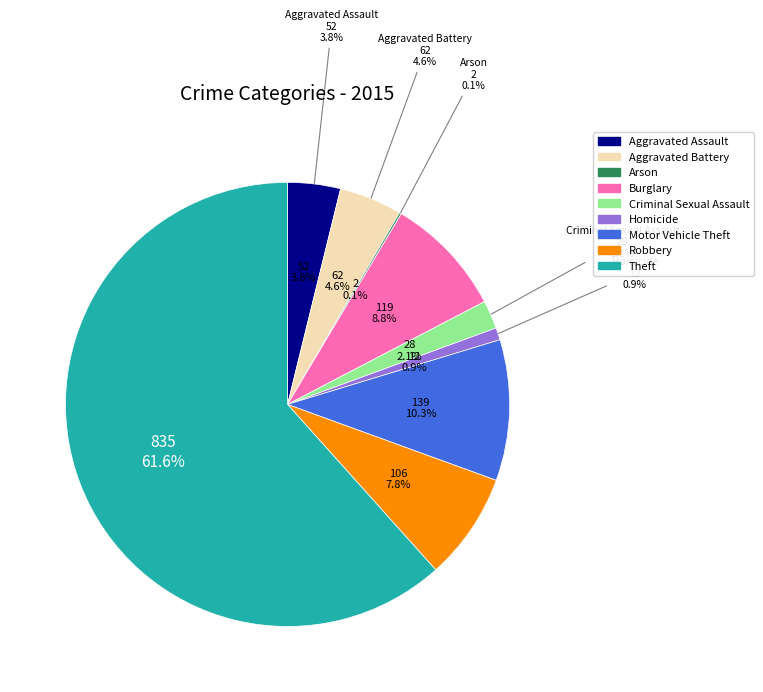

Rank the categories by value from highest to lowest.

Theft, Motor Vehicle Theft, Burglary, Robbery, Aggravated Battery, Aggravated Assault, Criminal Sexual Assault, Homicide, Arson